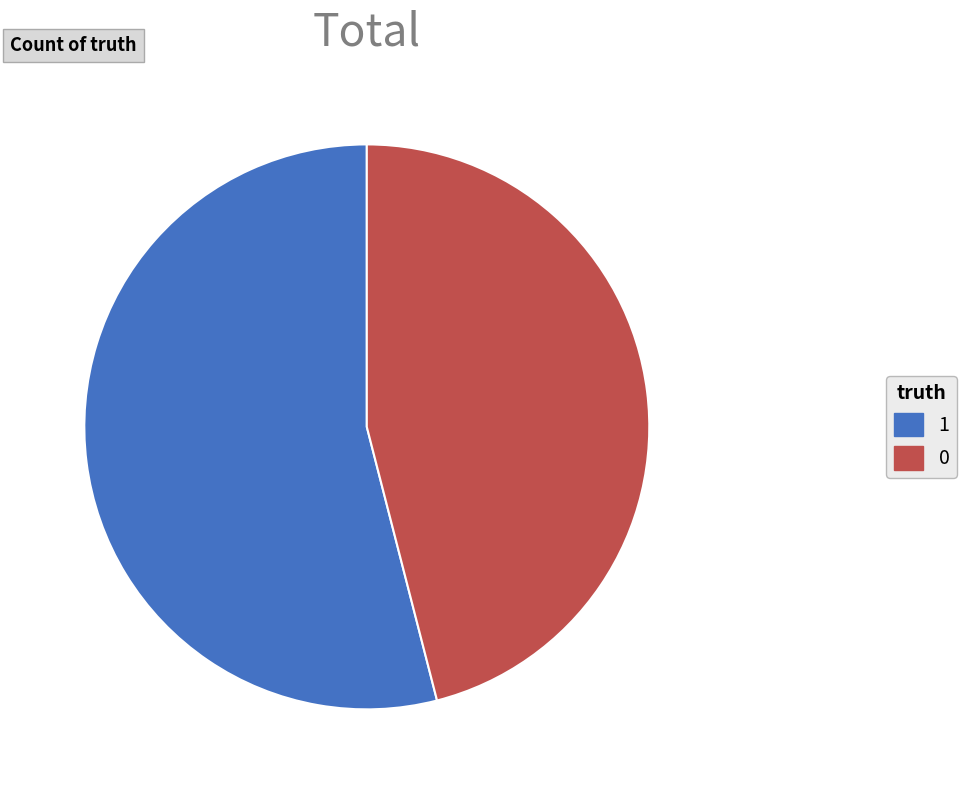

Is it true that 0 is 46% of the pie?

True